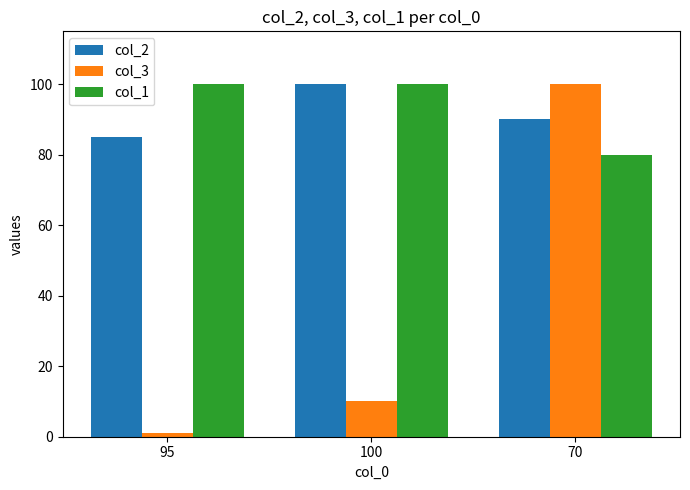

Which series has the widest spread of values?

col_3